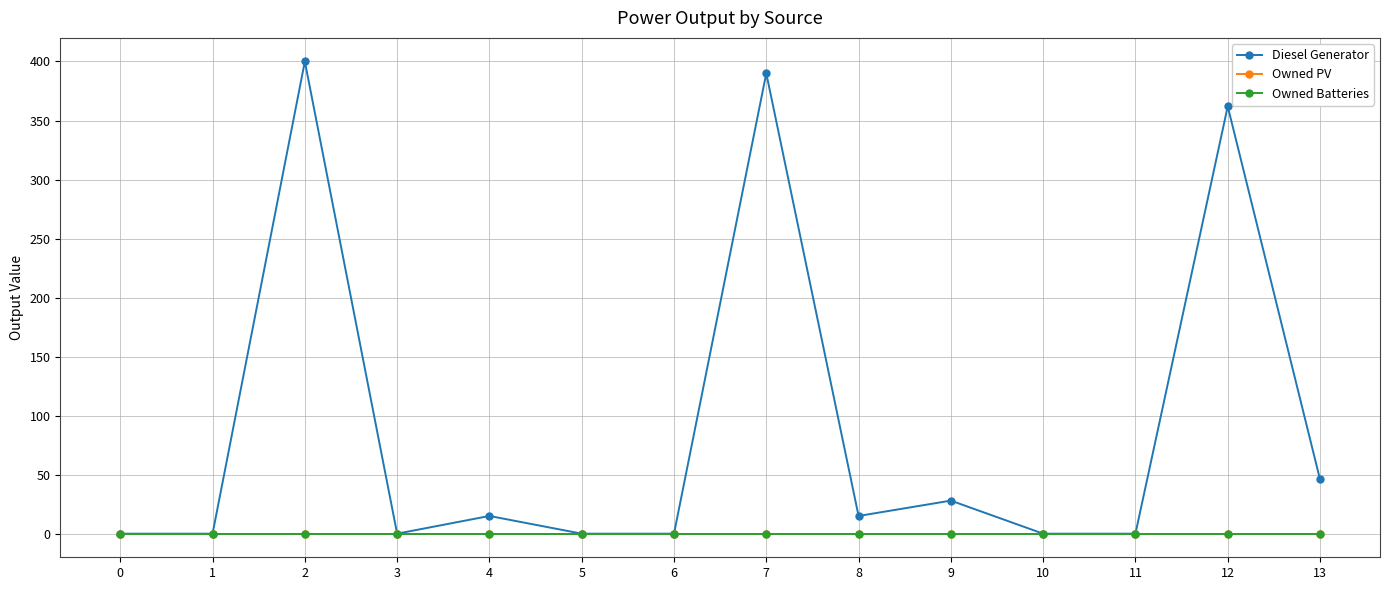

Read the Diesel Generator value at 12, to the nearest 10.

360